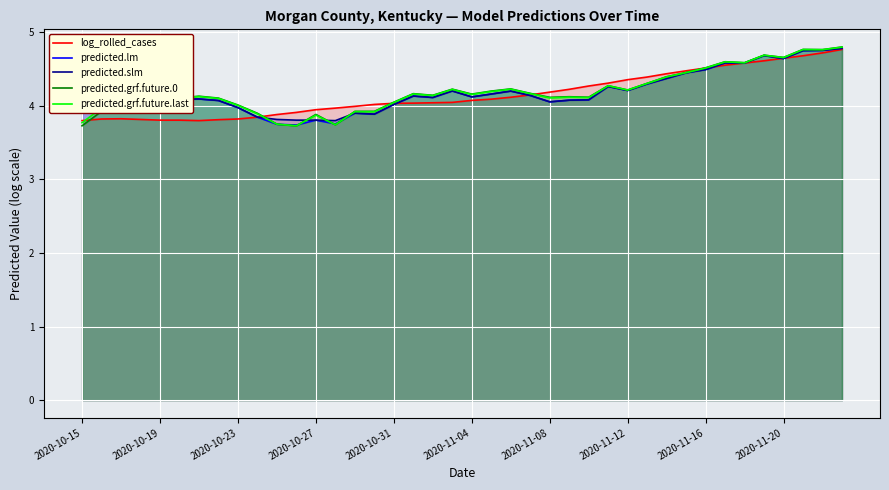

Which series has the widest spread of values?

predicted.grf.future.0